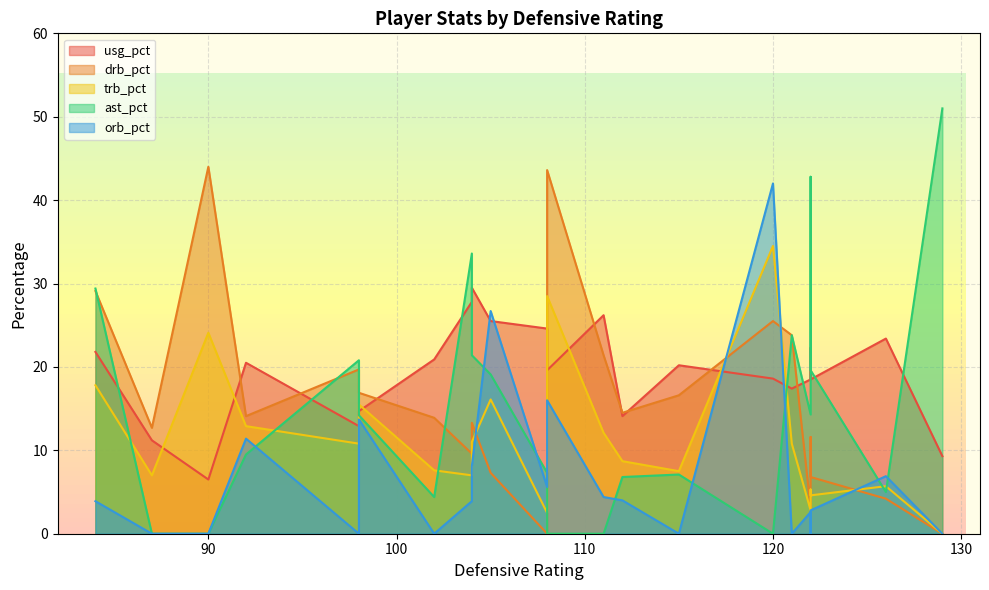

What is the total value across all series at 126?

45.2